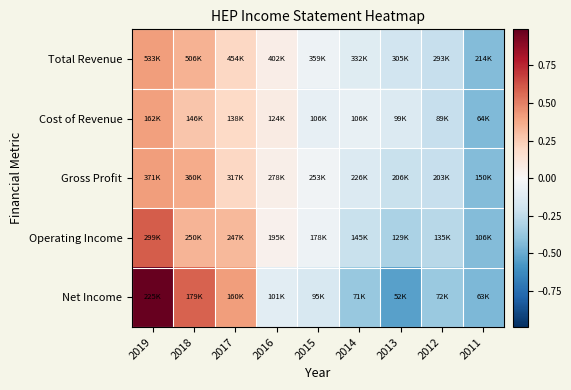

At how many categories does at least one series exceed 0?

4